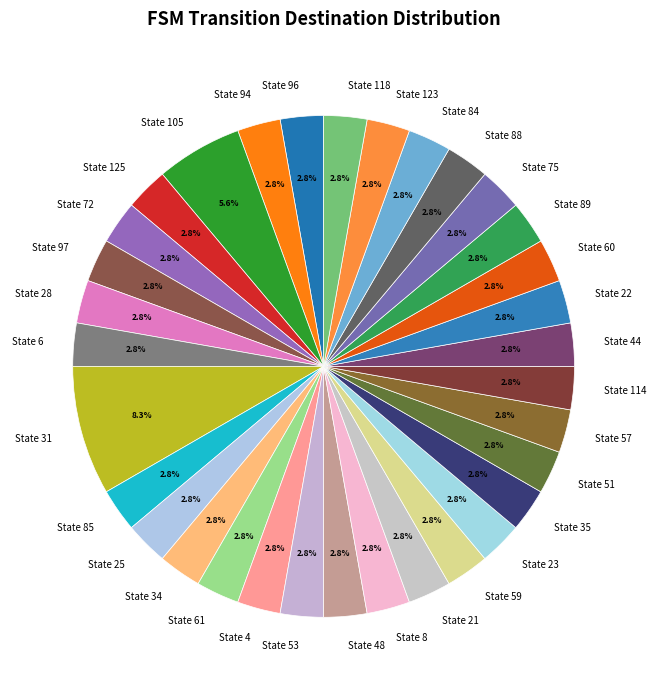

Approximately how many times larger is the value at State 94 compared to State 88?

1.0